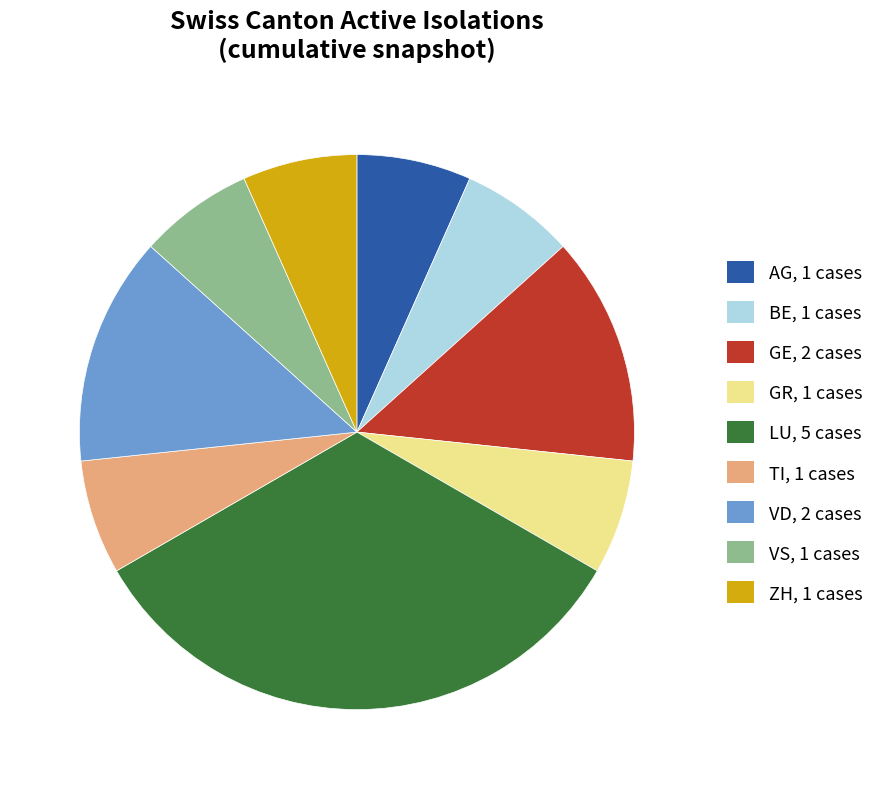

Does GR represent more than half of the total?

No